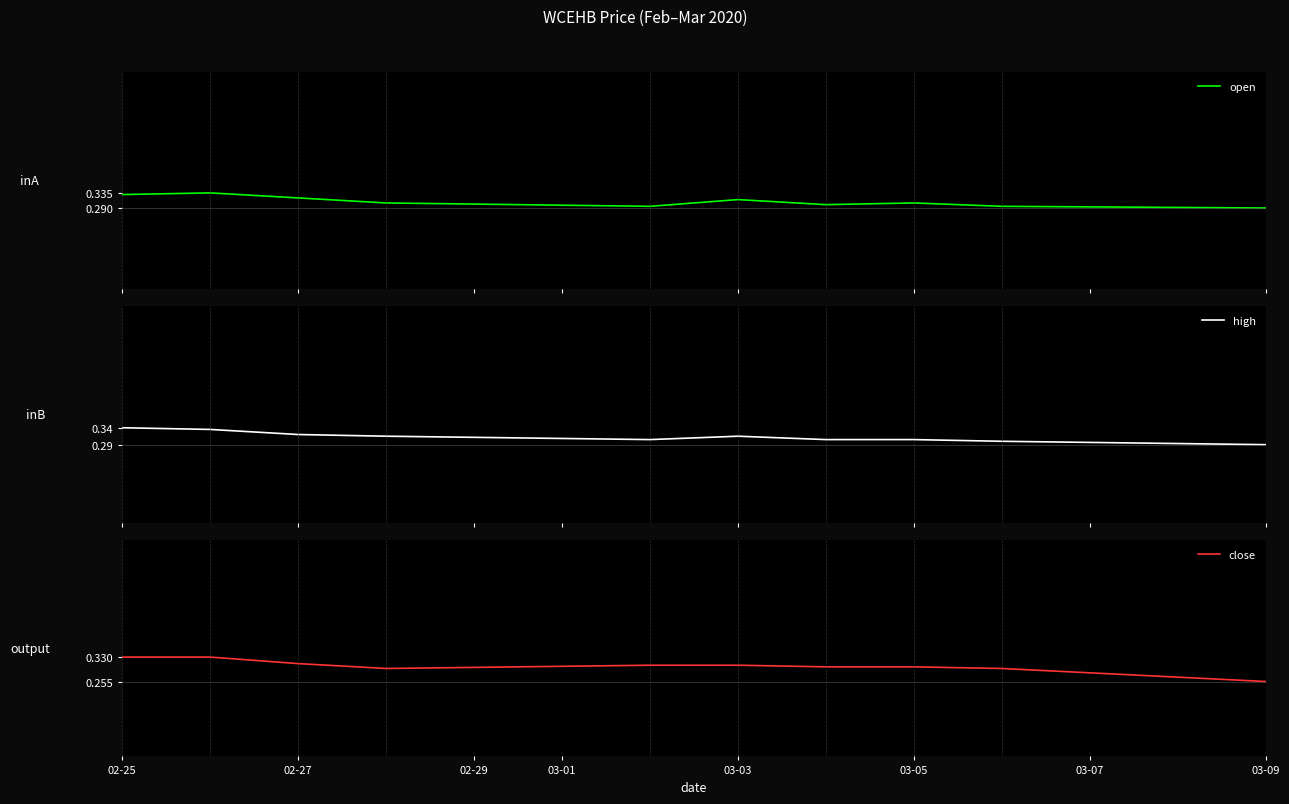

At which label is close closest to 0?

03-09